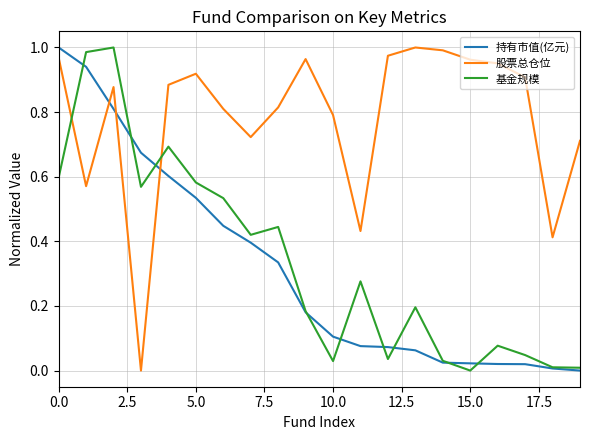

How many categories are shown in the chart?

20